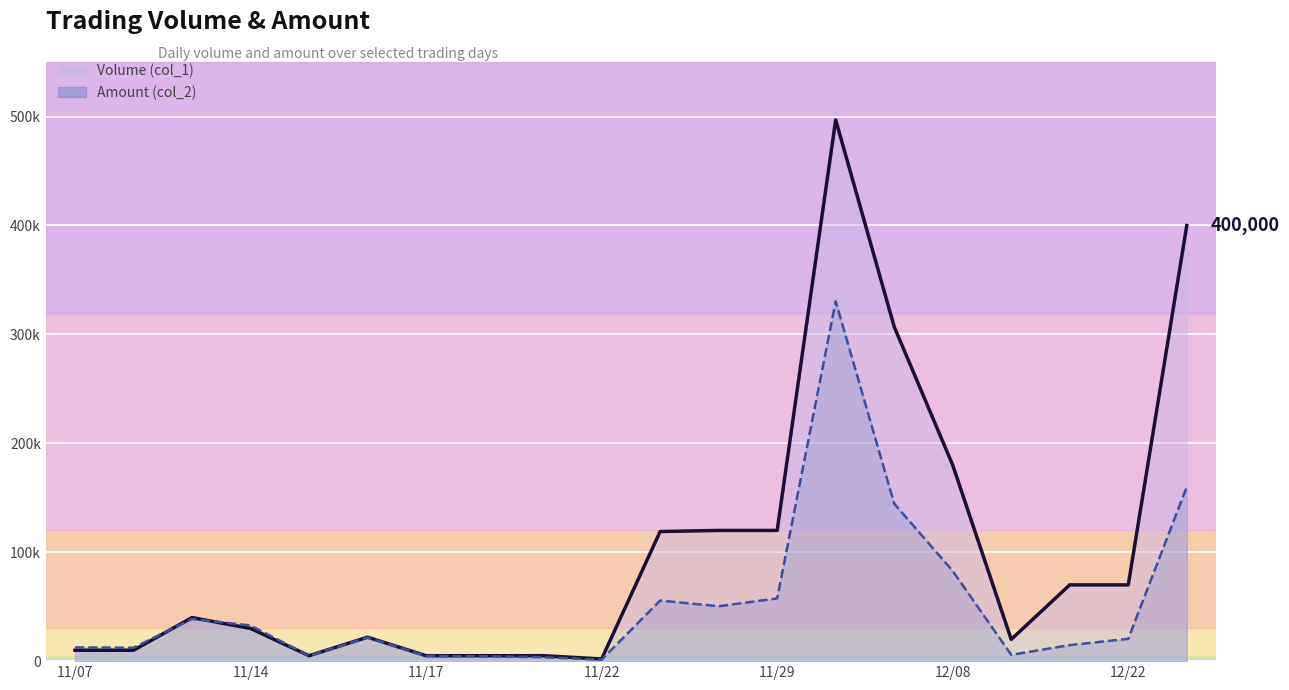

List the series in order of their overall mean, highest first.

Volume (col_1), Amount (col_2)